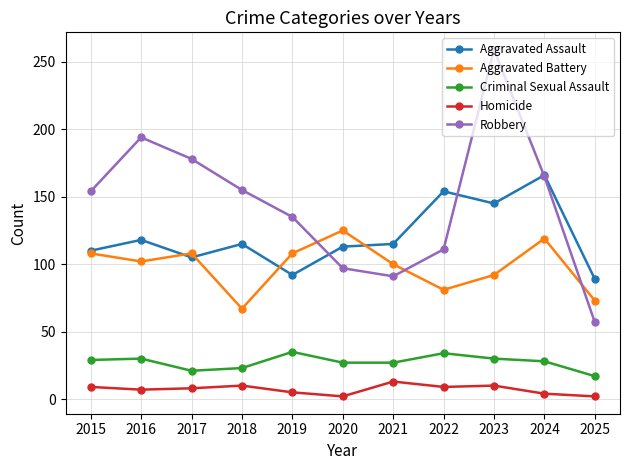

The Aggravated Battery series shows 92 at 2023. True or false?

True